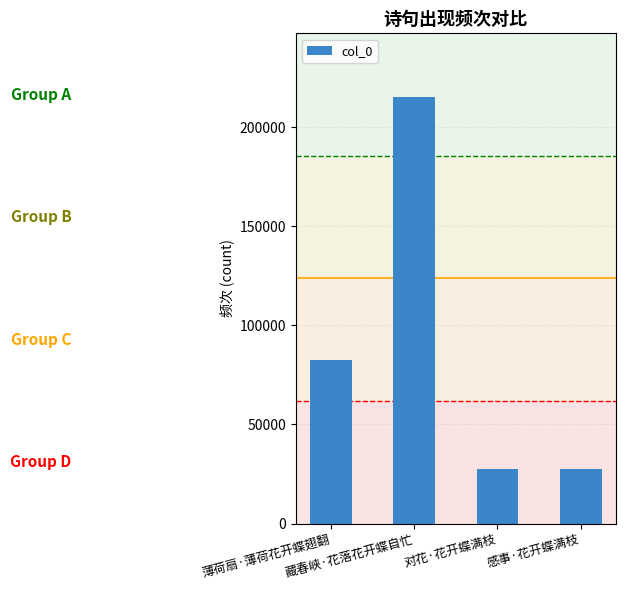

True or false: the data shows 136661 at 藏春峡·花落花开蝶自忙.

False